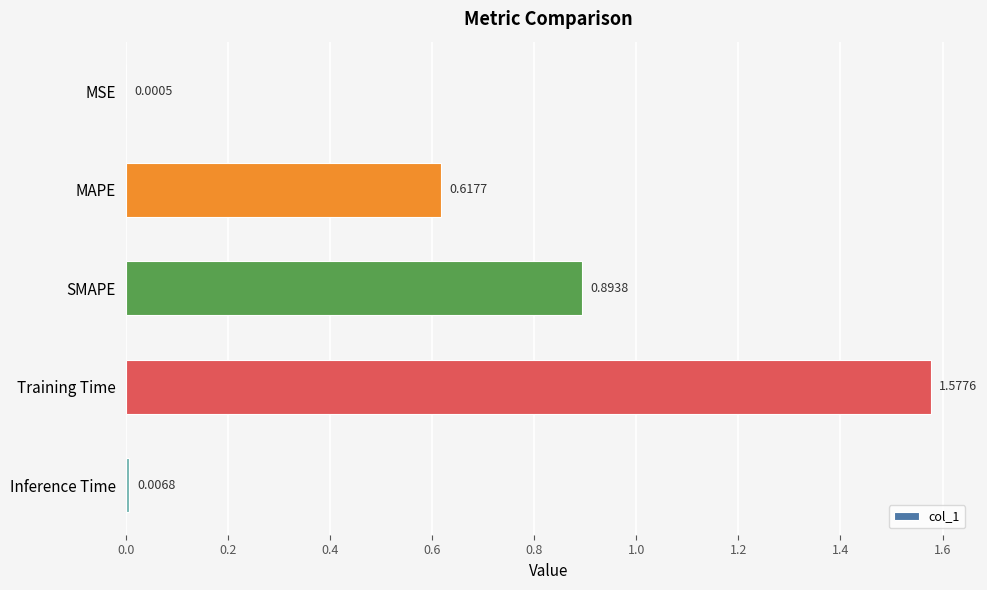

Does the chart contain stacked bars?

No